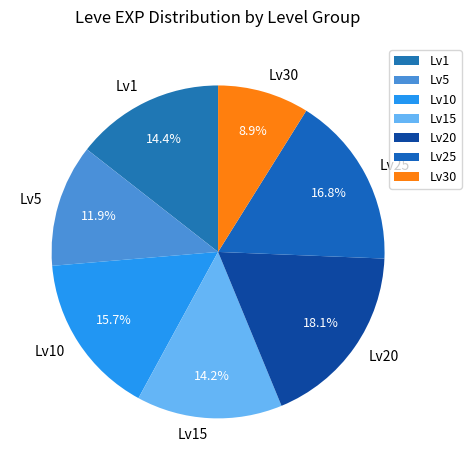

To the nearest percent, what is the average slice percentage?

14%